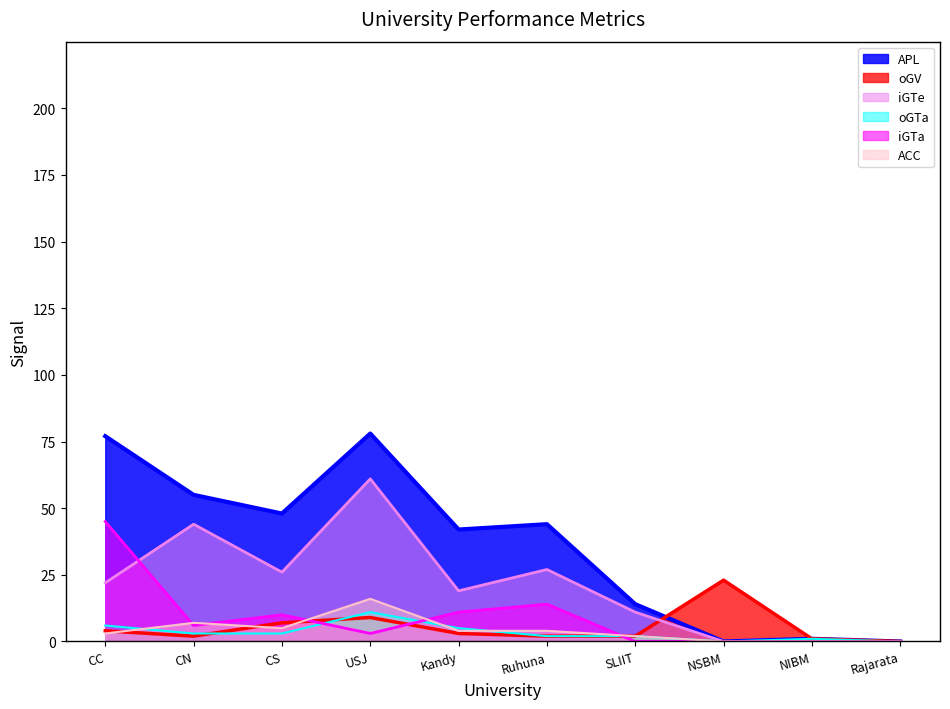

The ACC series shows 0 at Rajarata. True or false?

True